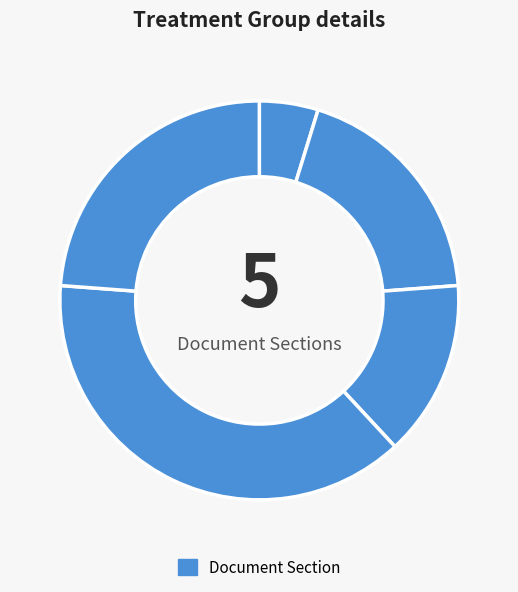

Which has a higher value, טיעוני הצדדים והראיות לעונש or קביעת עונשו של הנאשם?

קביעת עונשו של הנאשם